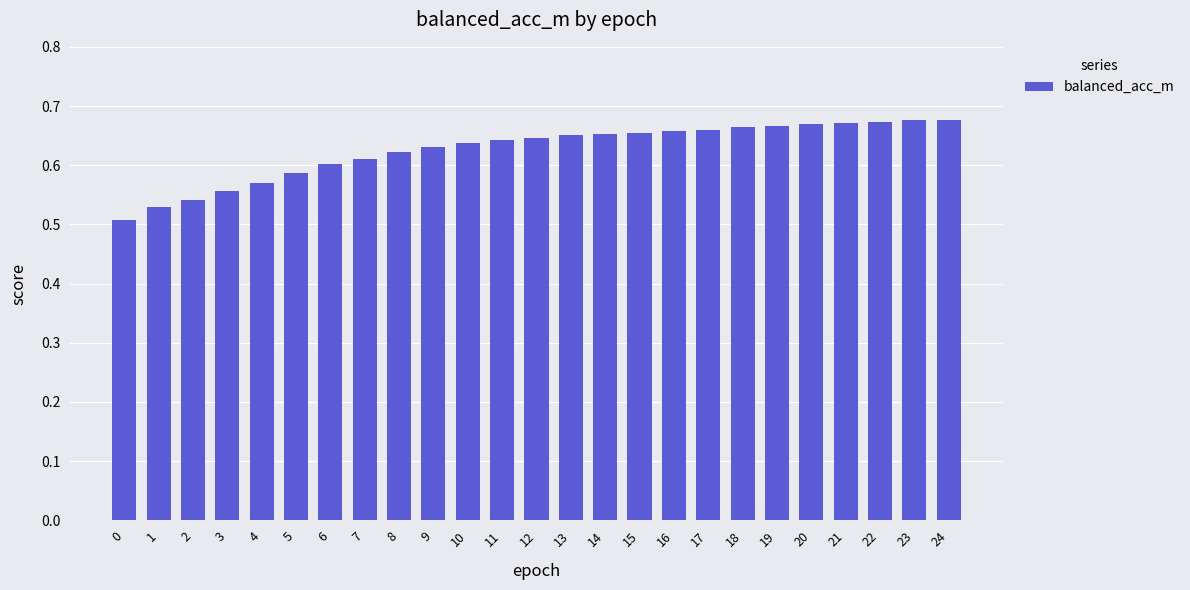

What is the change in value from 2 to 22?

+0.1